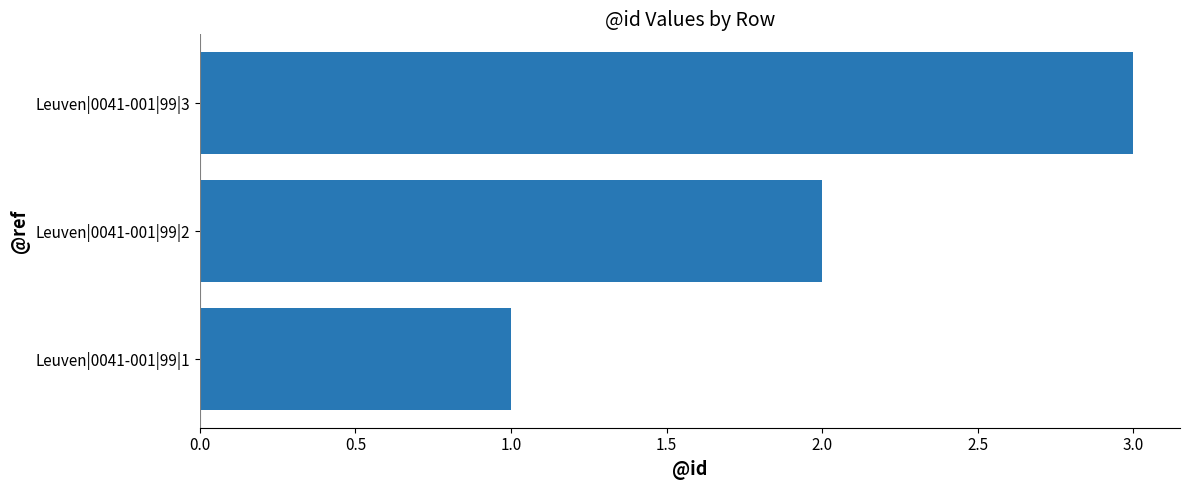

Rank the categories by value from lowest to highest.

Leuven|0041-001|99|1, Leuven|0041-001|99|2, Leuven|0041-001|99|3